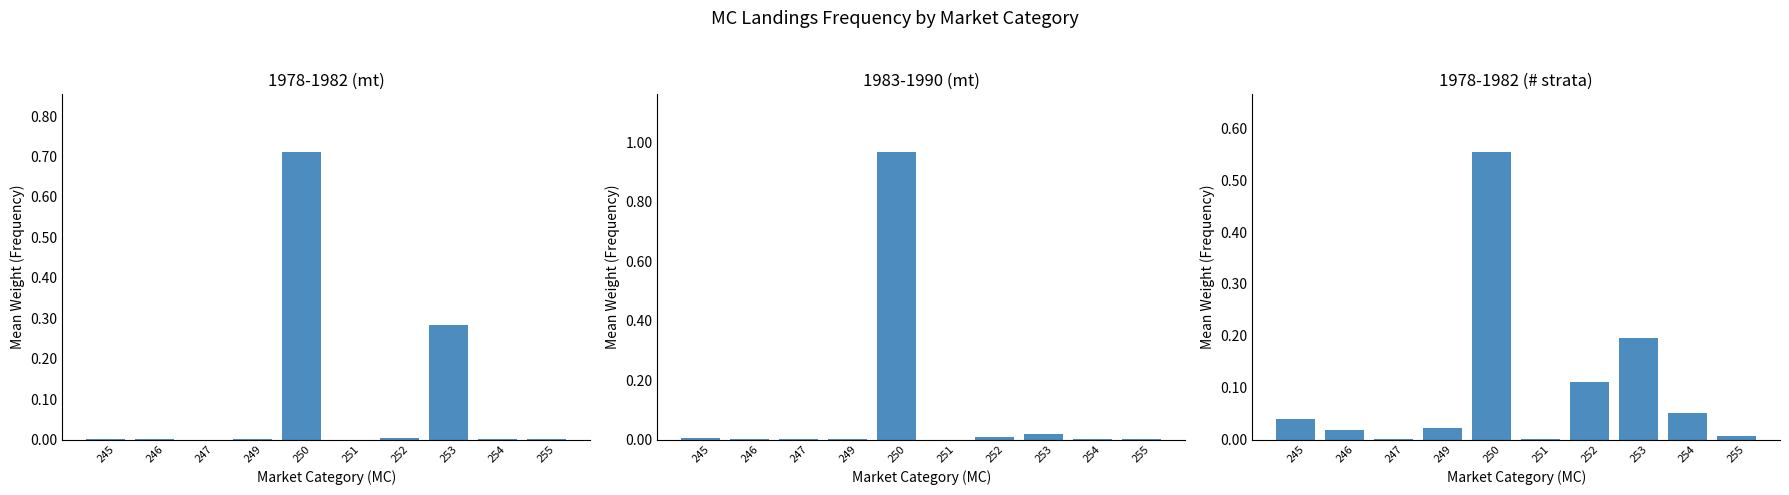

Which series has the largest total across all categories?

1978-1982 (mt)